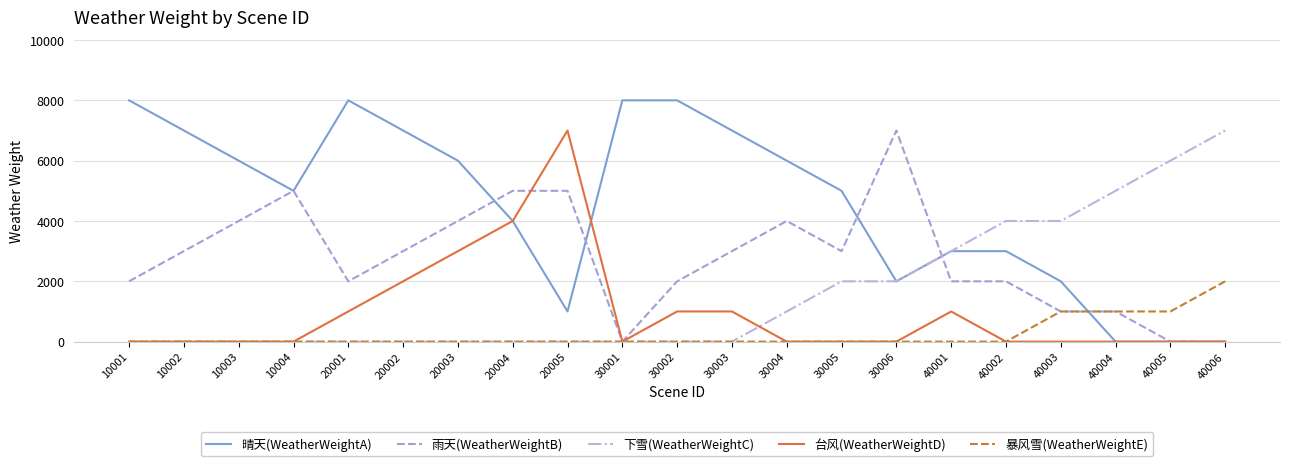

Reading left to right, extract all data points from this chart.

晴天(WeatherWeightA): 8000	7000	6000	5000	8000	7000	6000	4000	1000	8000	8000	7000	6000	5000	2000	3000	3000	2000	0	0	0
雨天(WeatherWeightB): 2000	3000	4000	5000	2000	3000	4000	5000	5000	0	2000	3000	4000	3000	7000	2000	2000	1000	1000	0	0
下雪(WeatherWeightC): 0	0	0	0	0	0	0	0	0	0	0	0	1000	2000	2000	3000	4000	4000	5000	6000	7000
台风(WeatherWeightD): 0	0	0	0	1000	2000	3000	4000	7000	0	1000	1000	0	0	0	1000	0	0	0	0	0
暴风雪(WeatherWeightE): 0	0	0	0	0	0	0	0	0	0	0	0	0	0	0	0	0	1000	1000	1000	2000